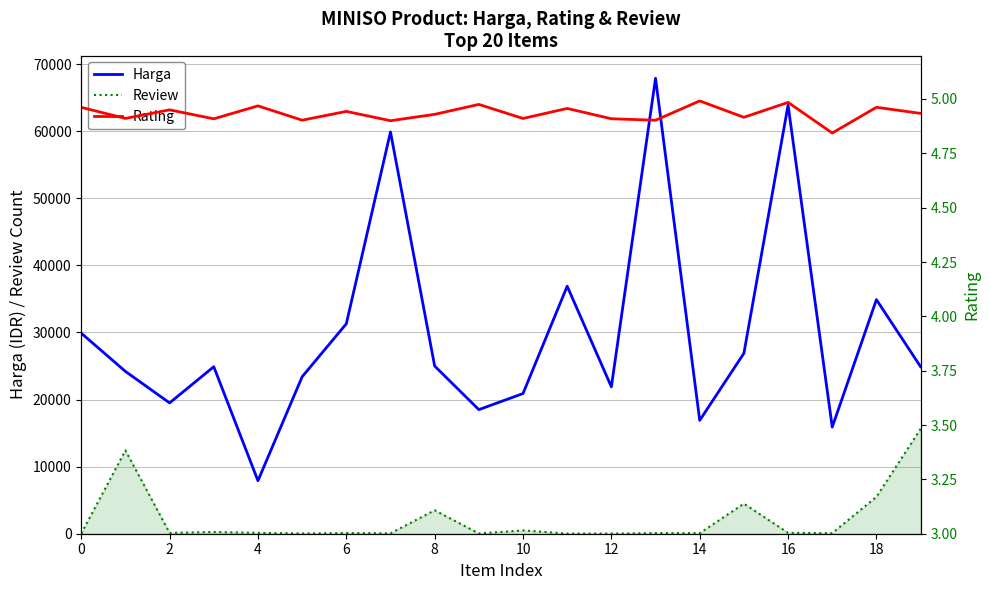

Which series has the largest total across all categories?

Harga